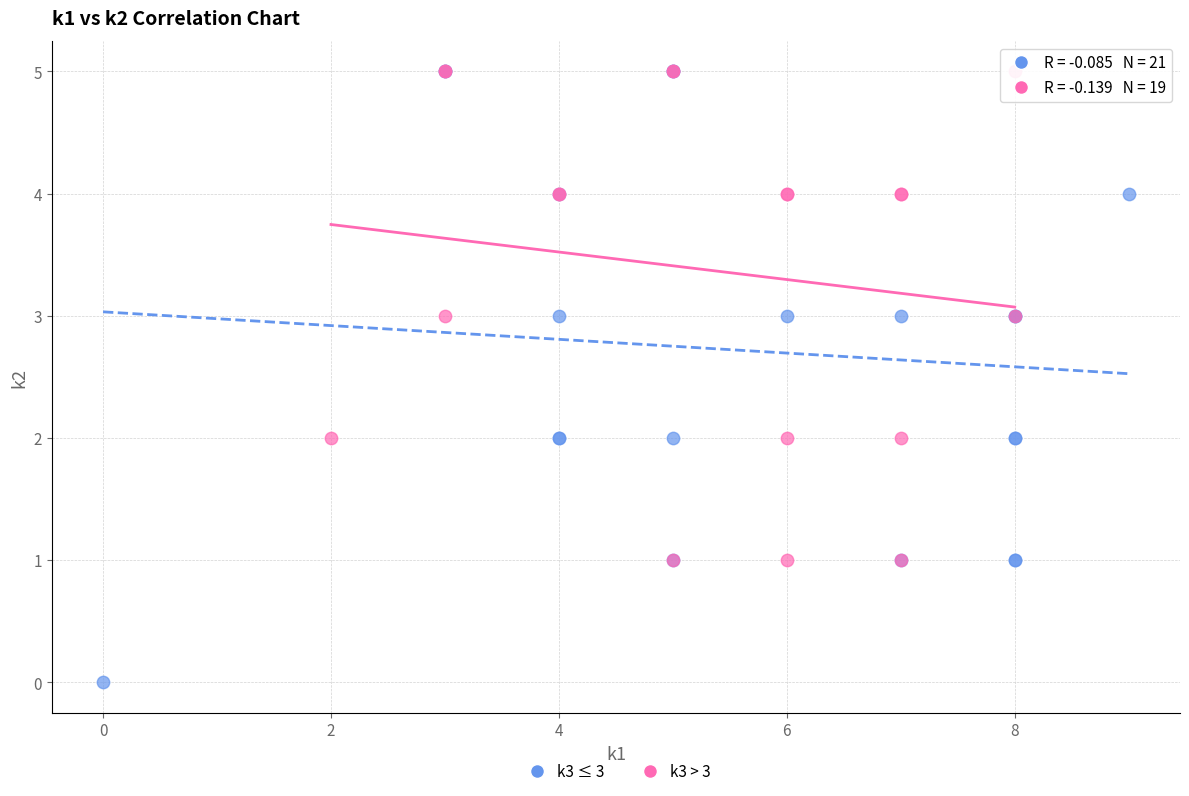

Which series contains the lowest Y value?

k3 ≤ 3